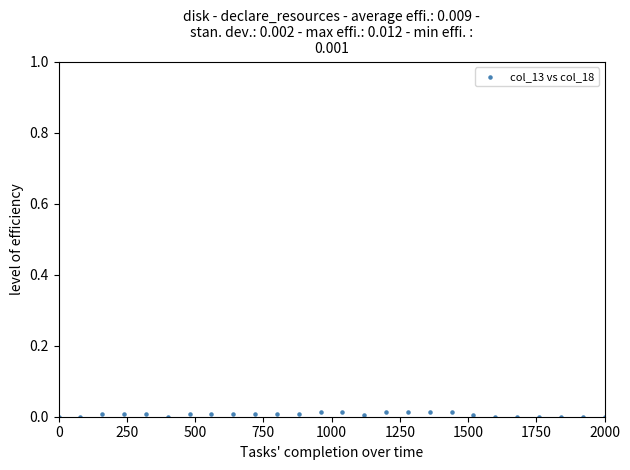

What is the range of X values (max minus min)?

2000.0